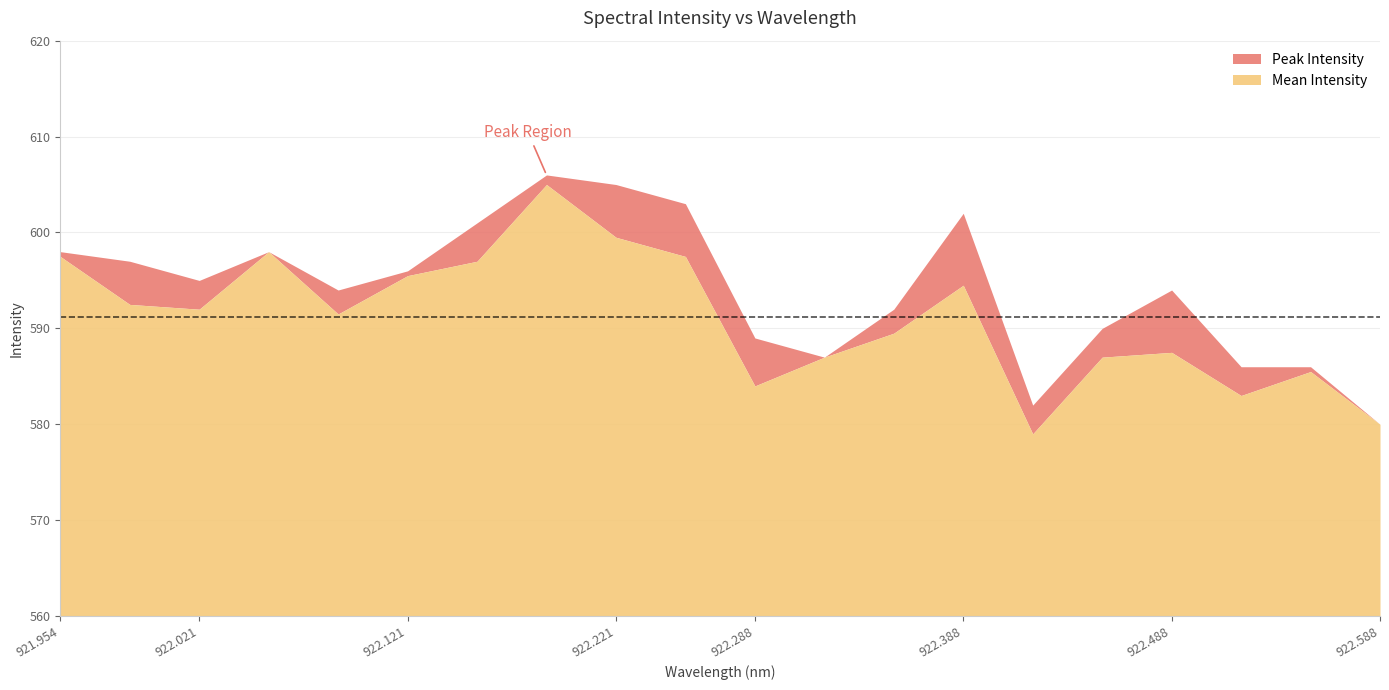

Between 16 and 15, which is larger?

15